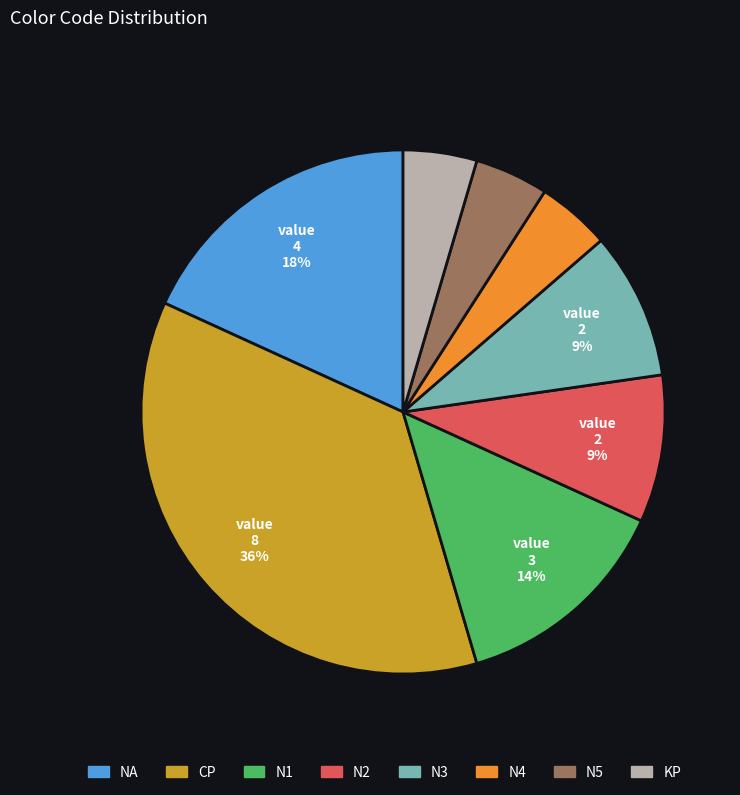

Between N1 and N3, which is larger?

N1